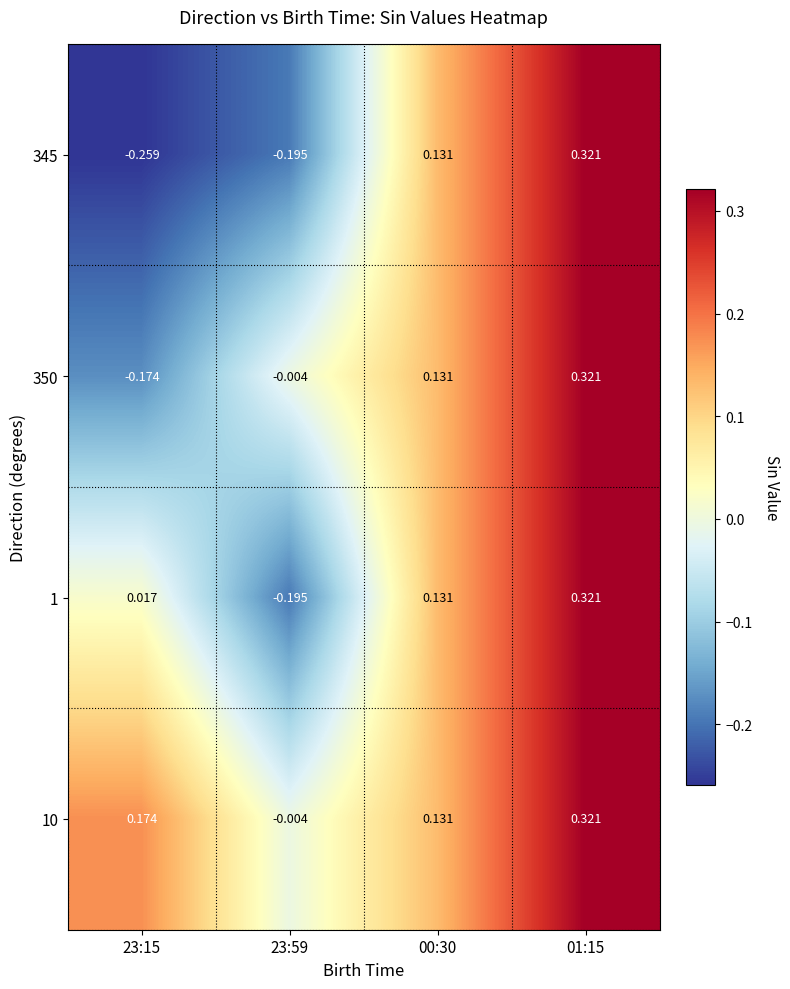

How many positive values does the 350 series have?

2